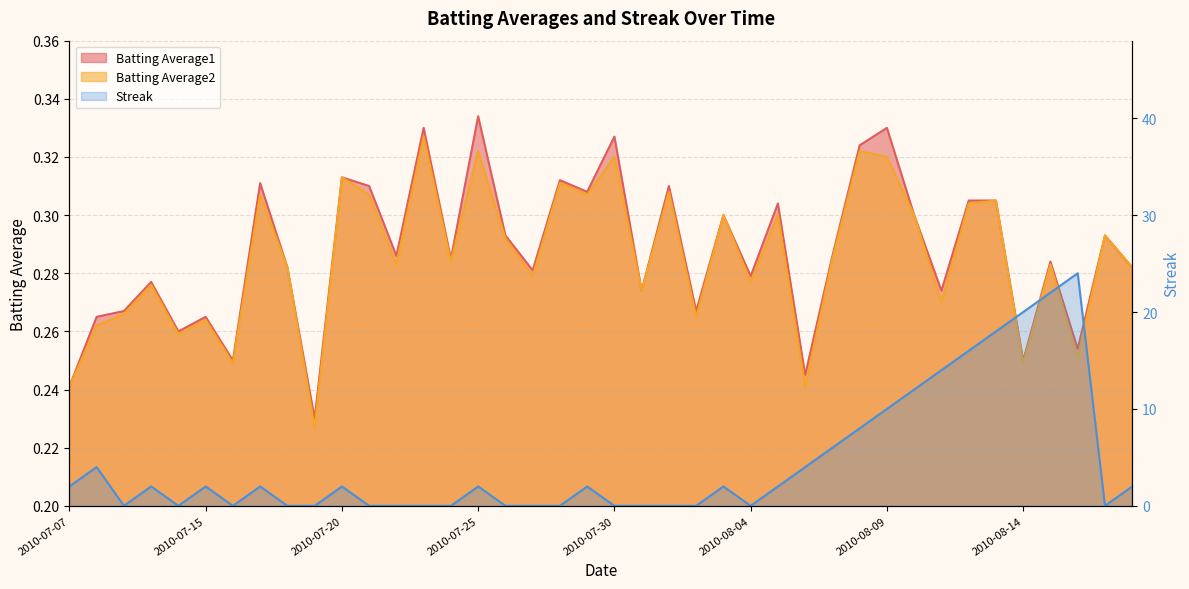

Is it true that Streak equals 2.0 at 2010-08-18?

True